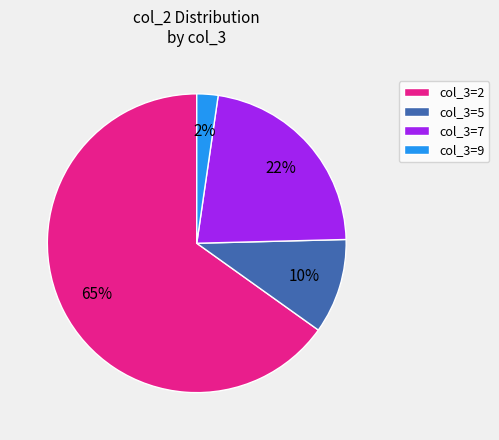

Which slice is the largest?

col_3=2